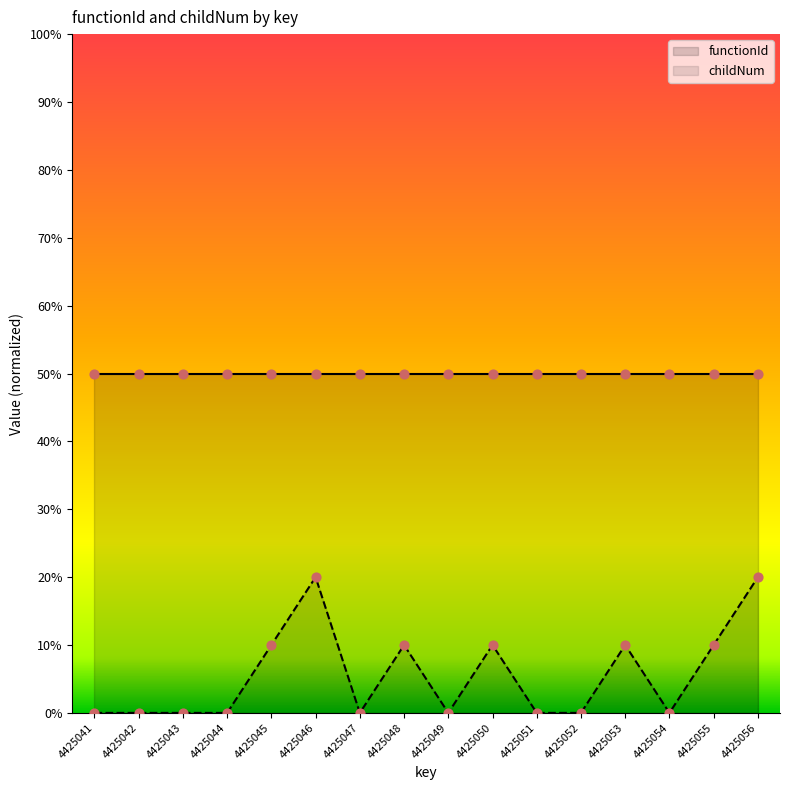

What is the change in value from 4425053 to 4425054?

-10